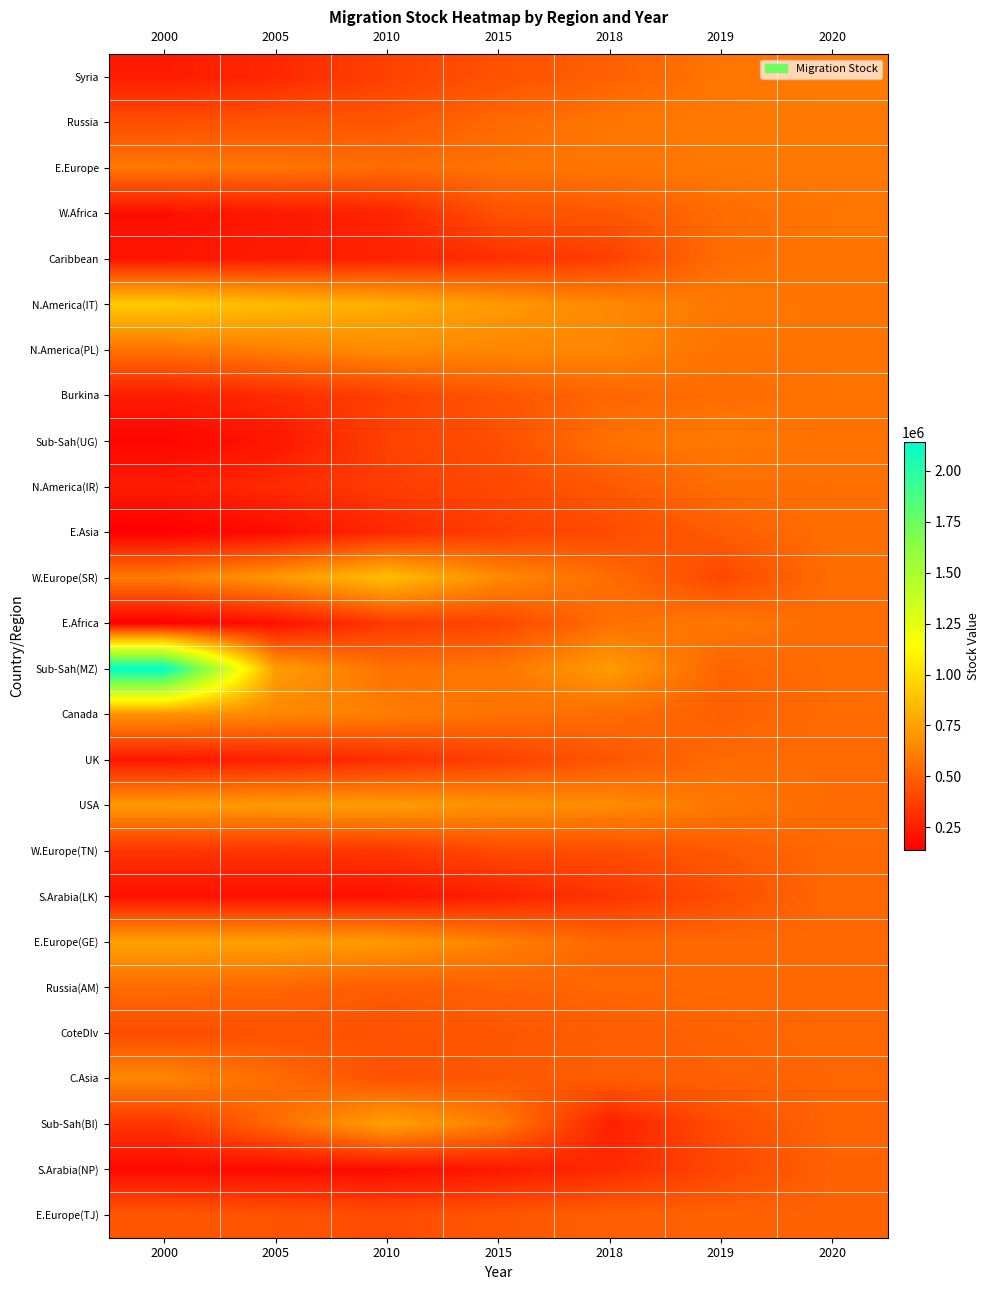

At how many categories does at least one series exceed 222300?

7